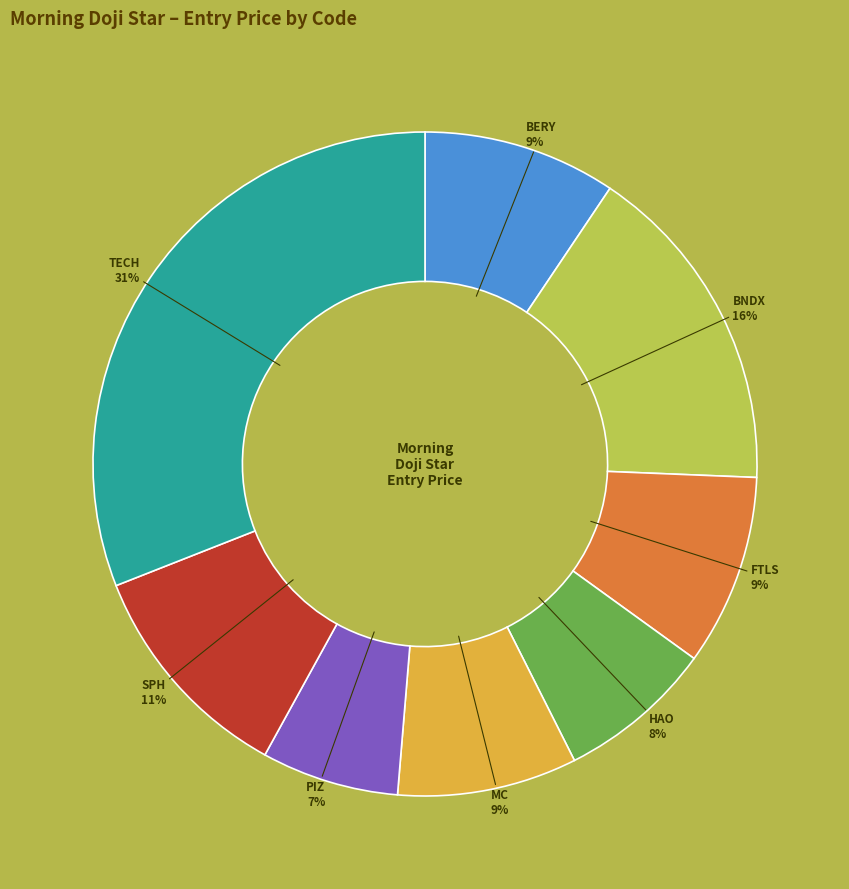

What is the smallest slice in the pie chart?

PIZ